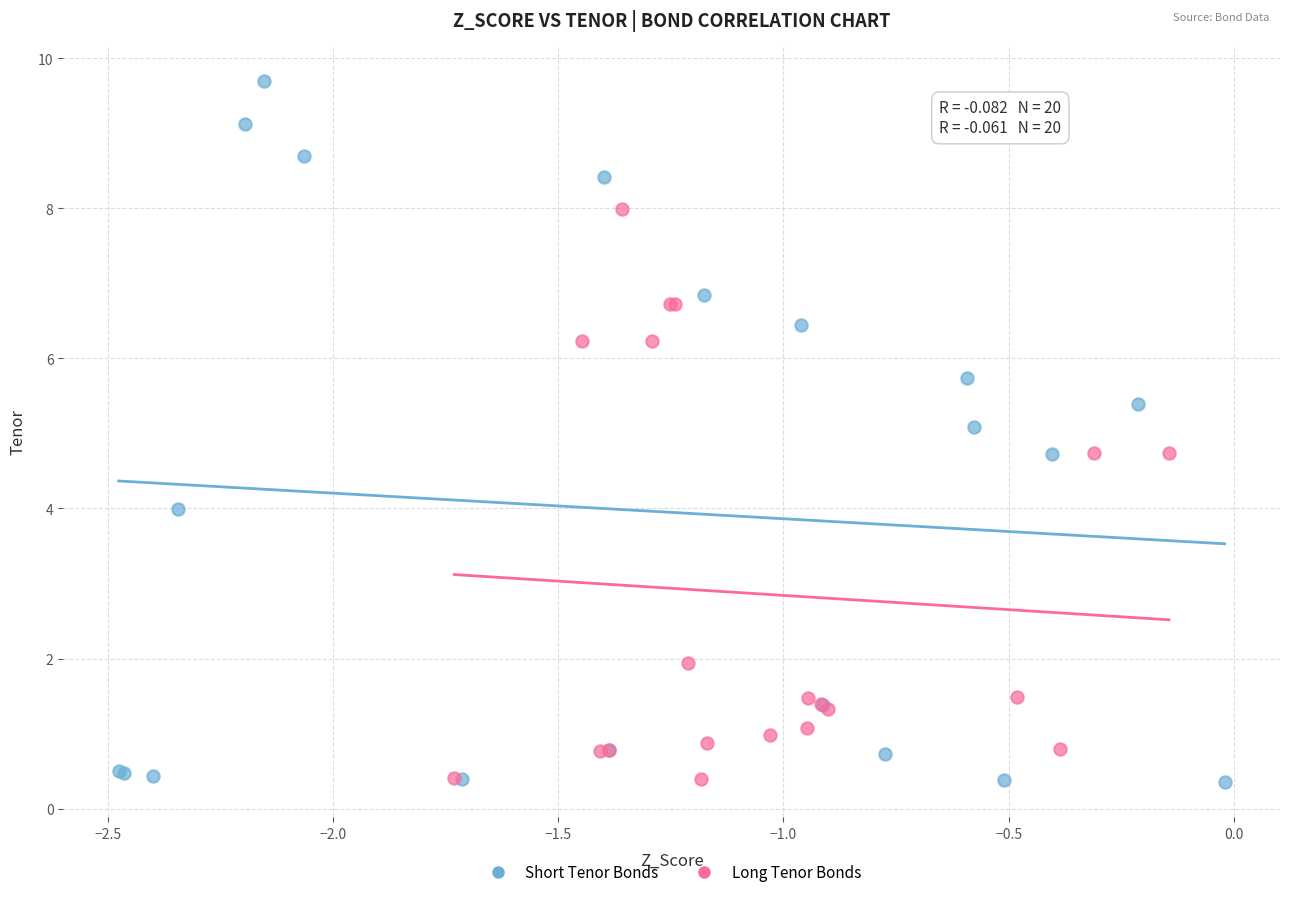

Which series has the largest Y range (max minus min)?

Short Tenor Bonds